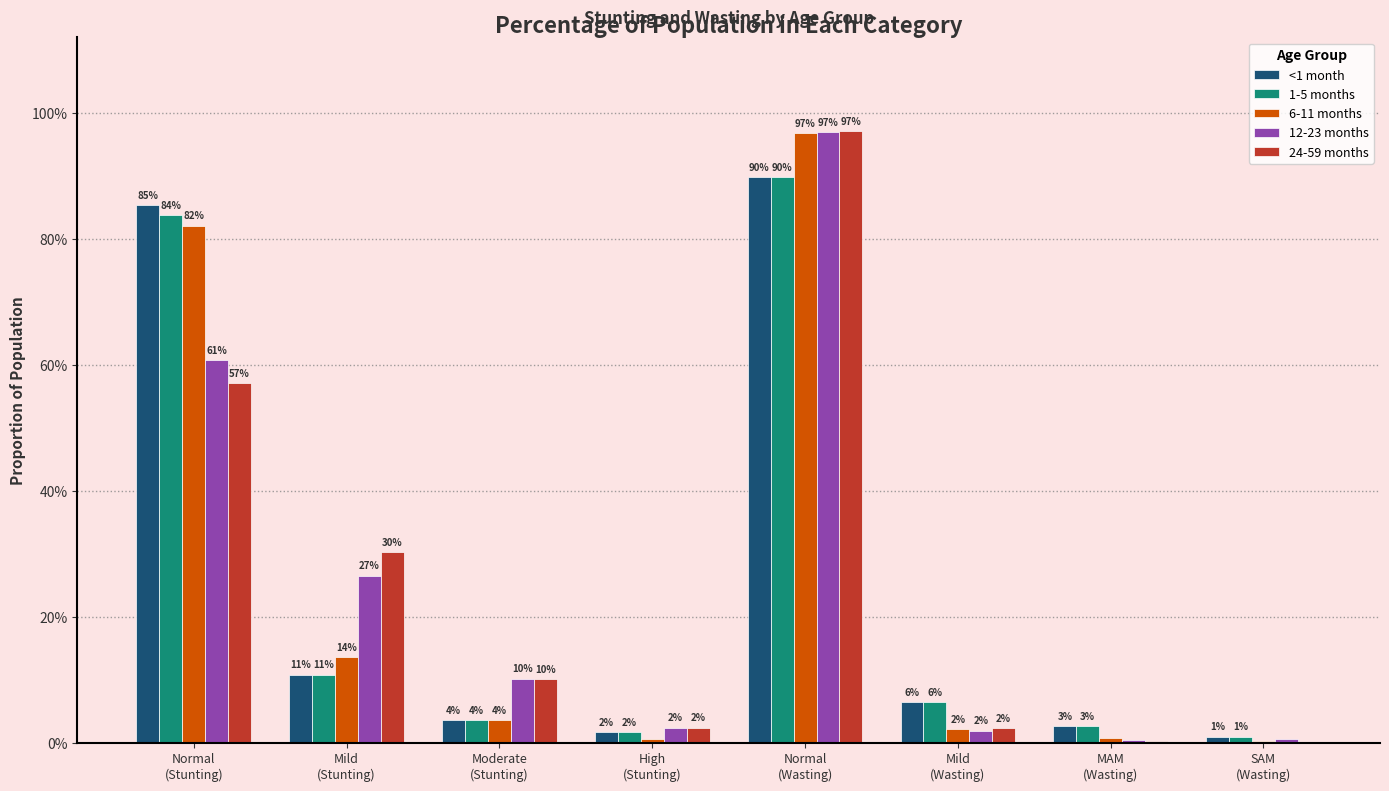

Does the chart contain stacked bars?

No